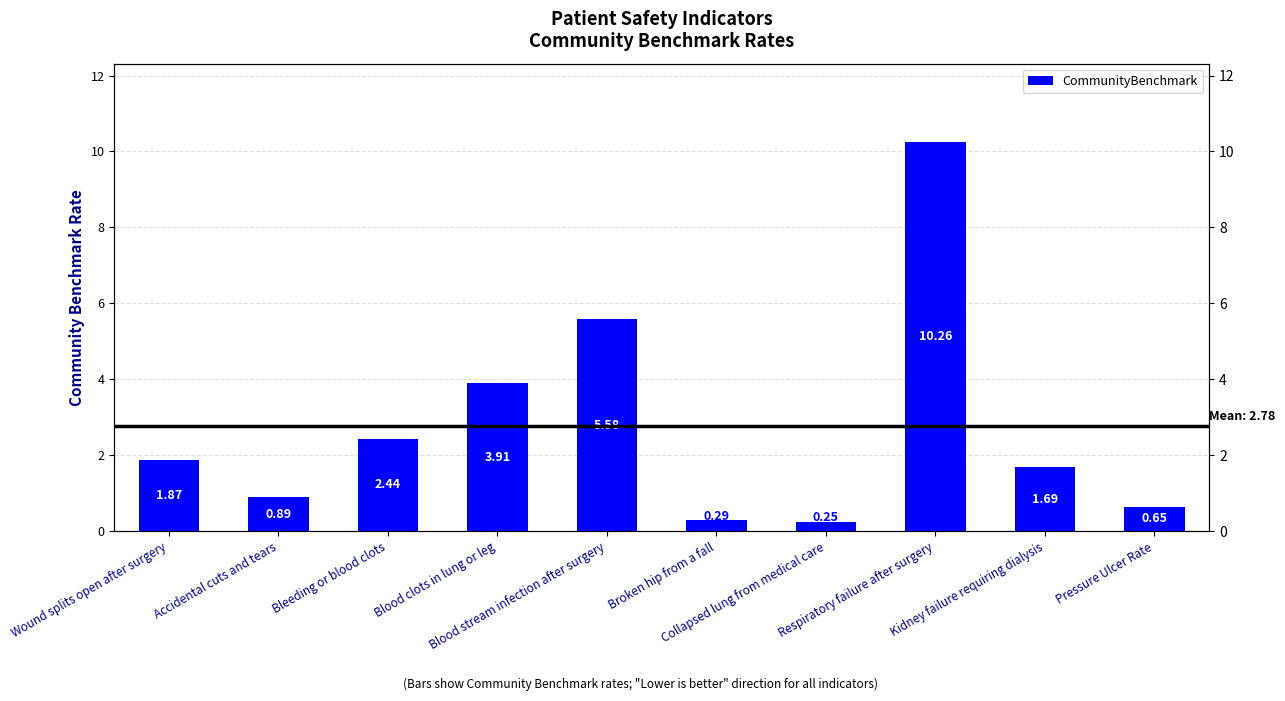

What is the difference between the maximum and minimum values?

10.0